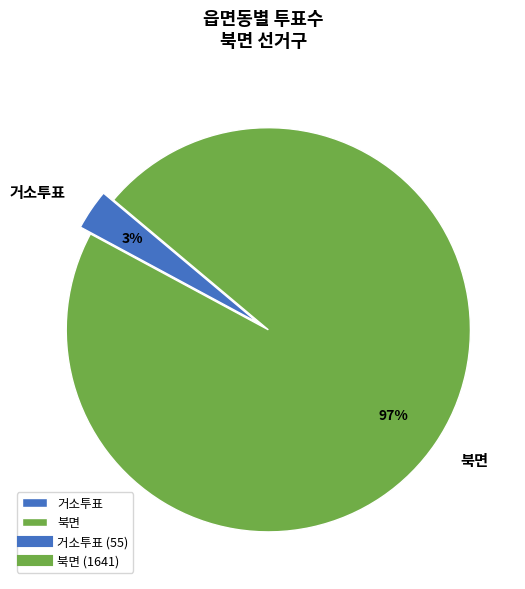

True or false: 북면 accounts for 97% of the total.

True